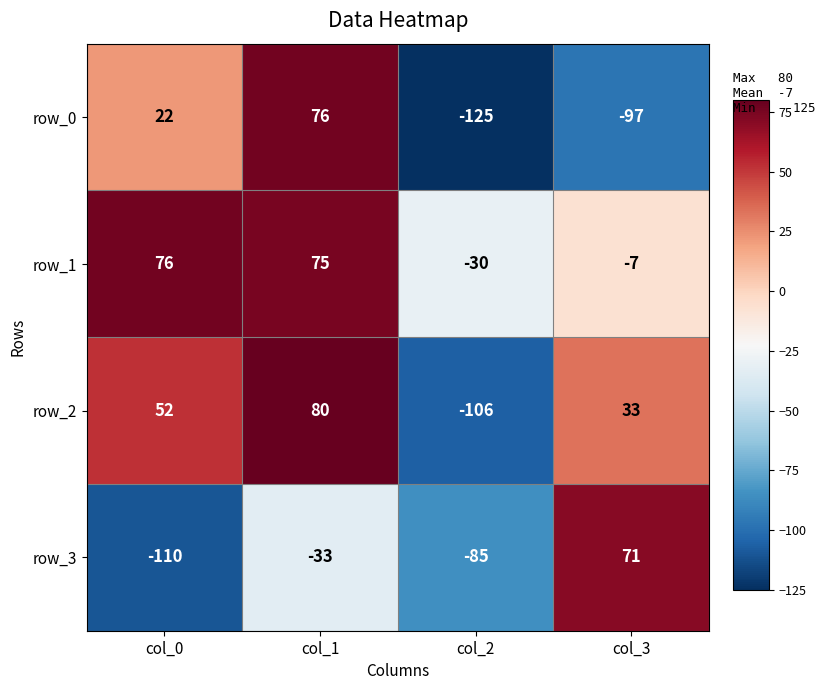

What is the greatest value displayed?

80